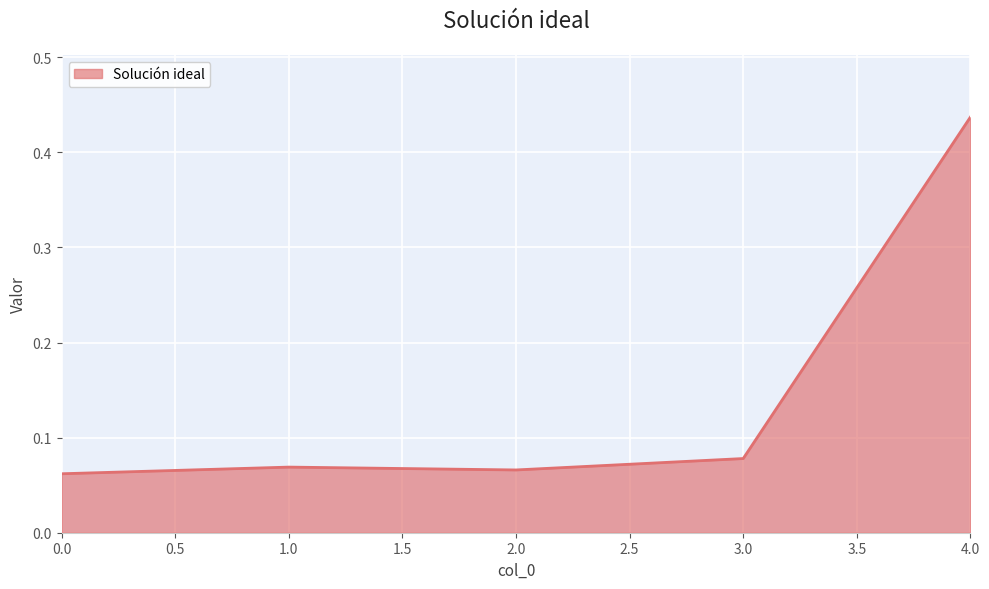

Does the chart have visible grid lines?

Yes